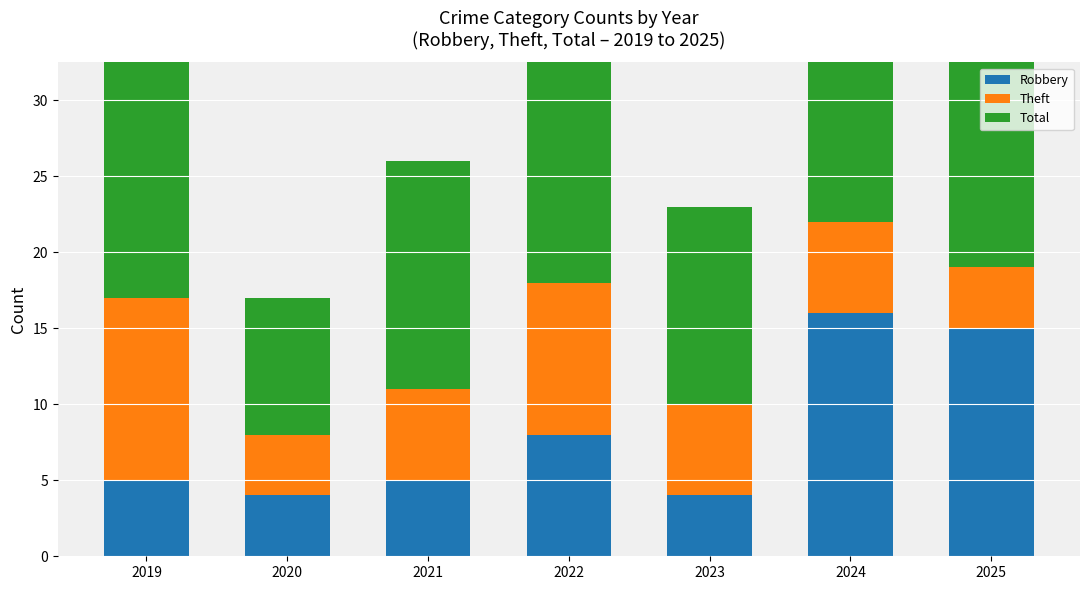

At which label is Robbery closest to 10?

2022